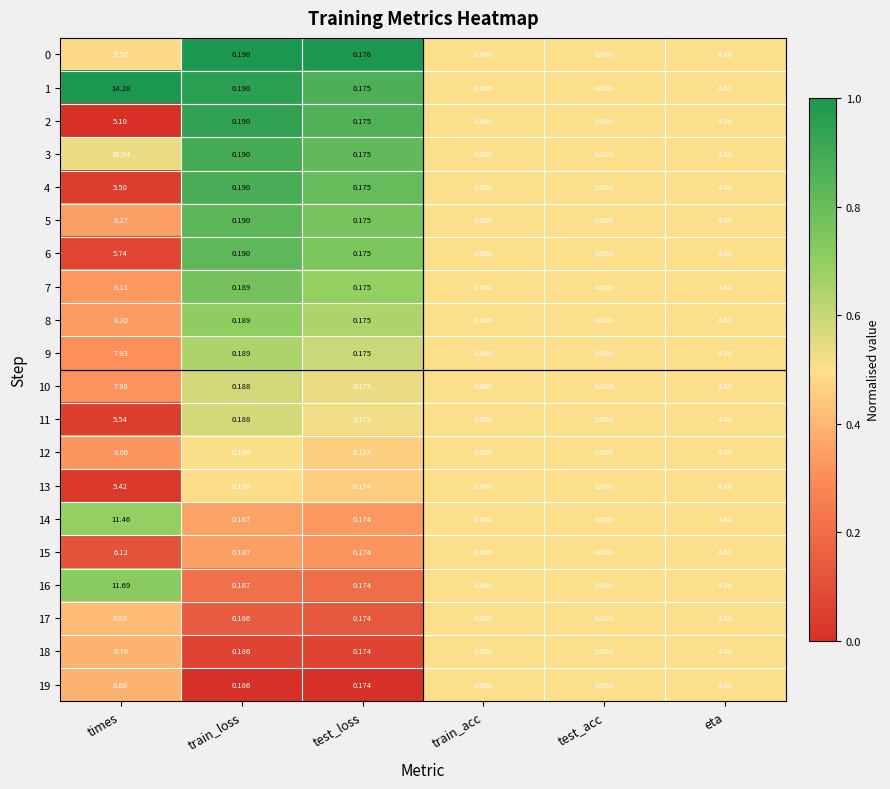

Count the number of data series in this chart.

20